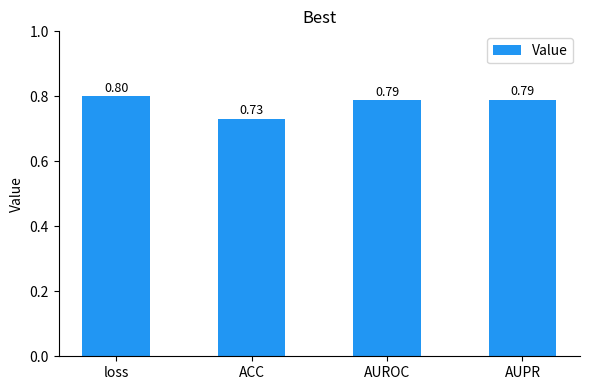

What is the change in value from ACC to AUROC?

+0.1